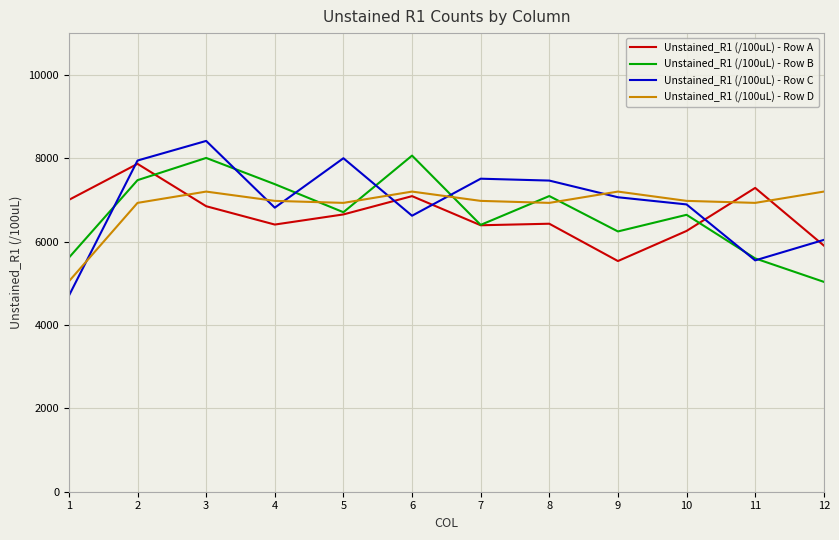

Is the value of Unstained_R1 (/100uL) - Row B at 9 greater than the value of Unstained_R1 (/100uL) - Row A at 9?

Yes